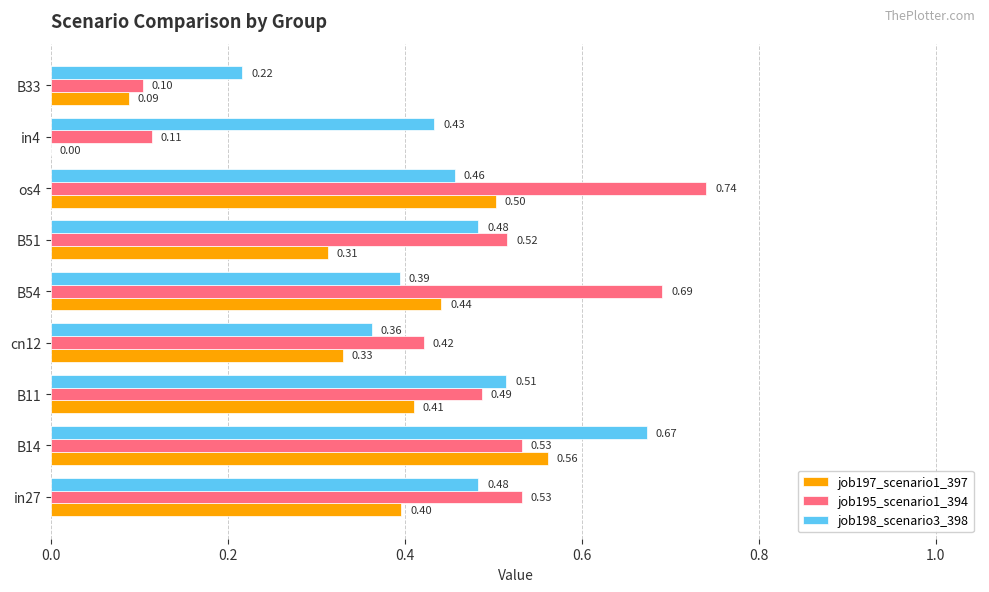

Which series has the largest total across all categories?

job195_scenario1_394